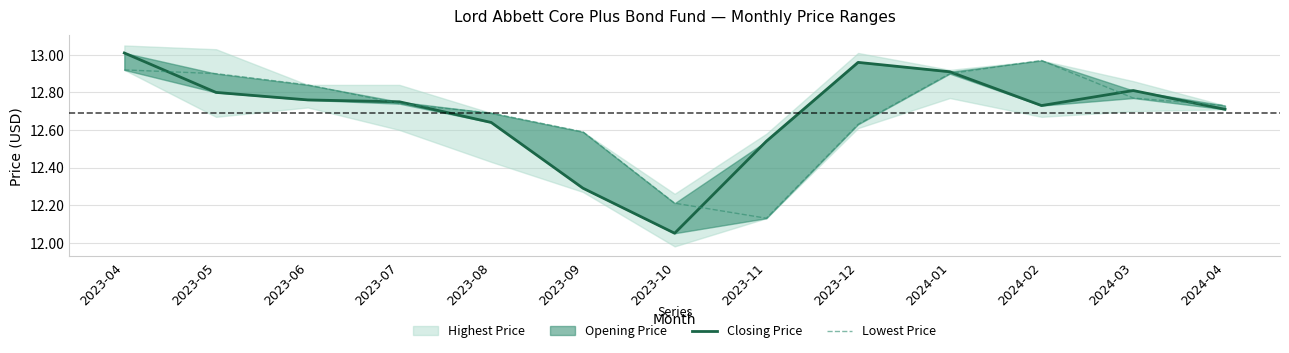

Which series changed the most between 2023-06 and 2023-08?

Lowest Price